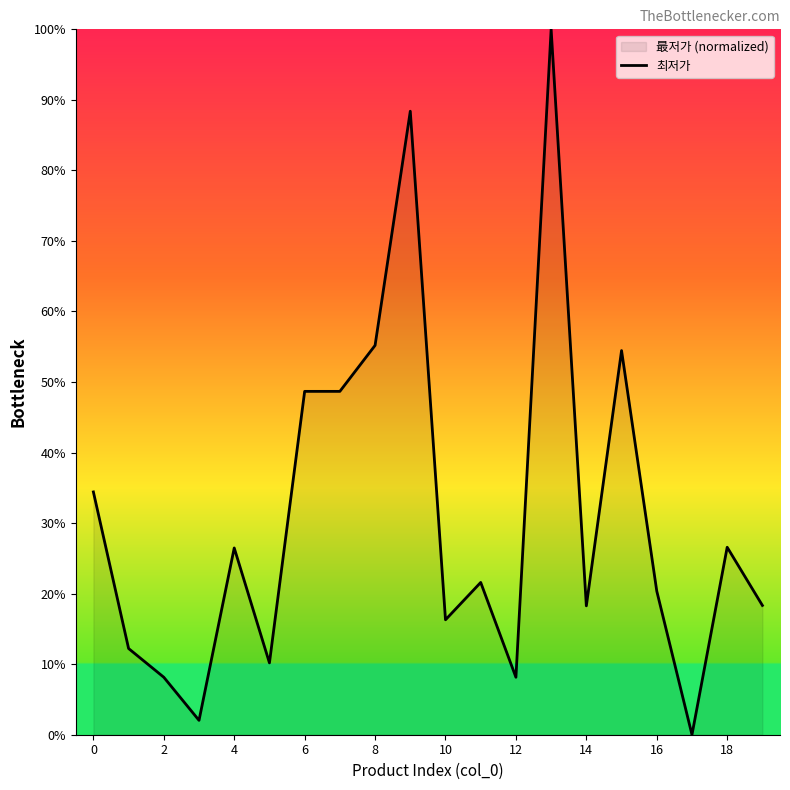

True or false: there are more than 2 points higher than both neighbors.

True